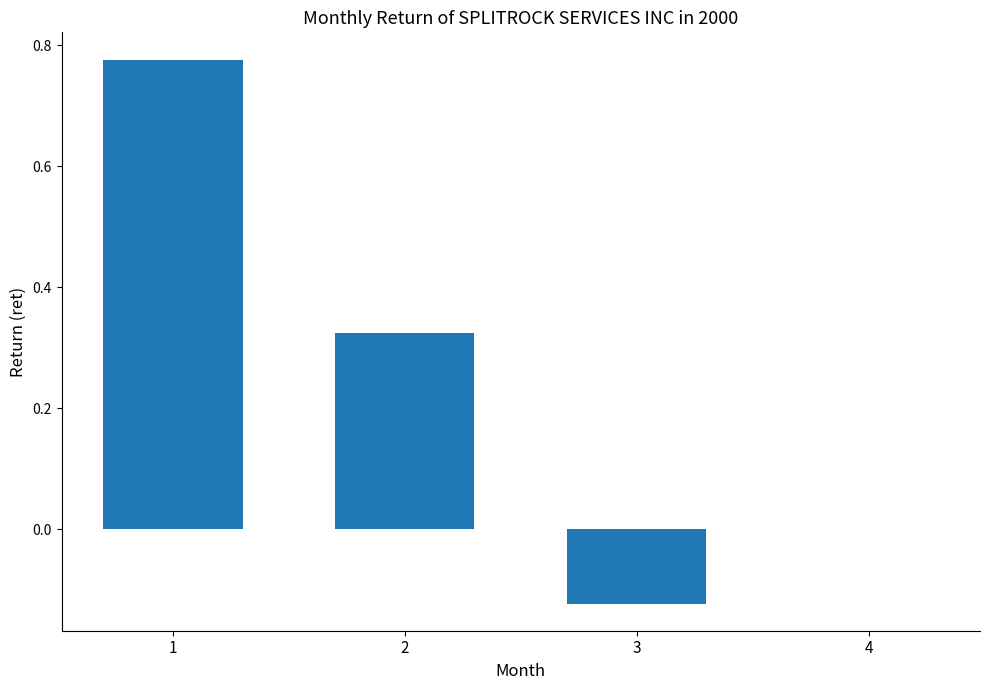

Count the number of data series in this chart.

1